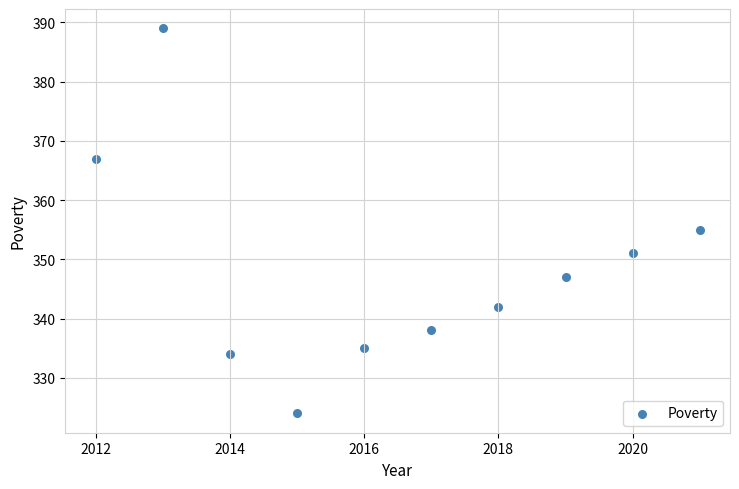

What Y value in the scatter plot is closest to 356?

355